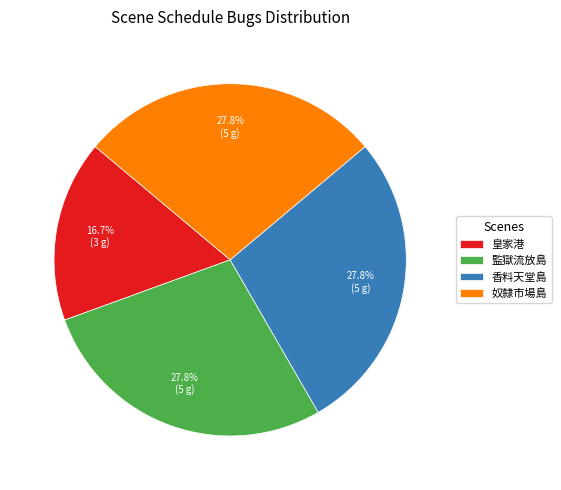

Is the sum of 皇家港 and 監獄流放島 greater than half?

No